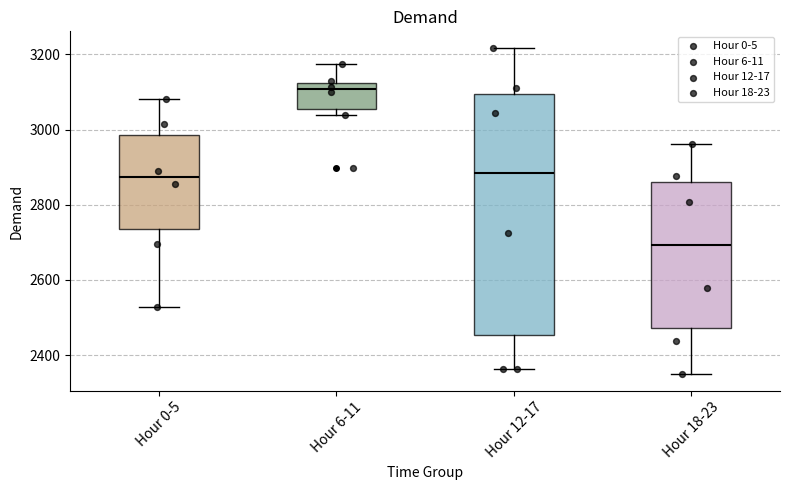

Comparing the boxes themselves (not the whiskers), which one is the tallest?

Hour 12-17